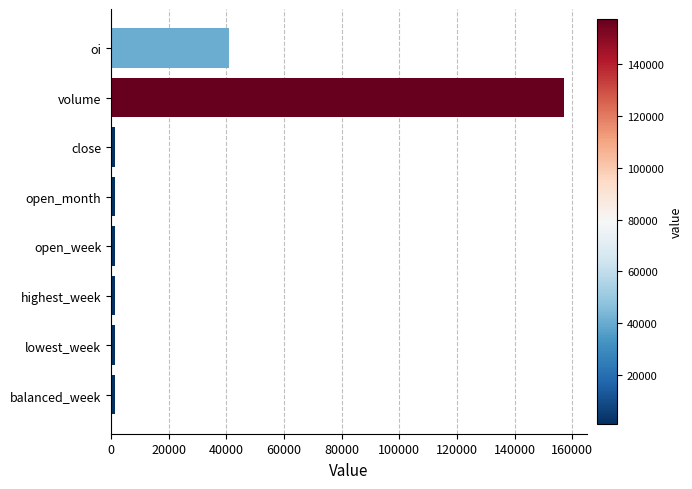

What is the label of the 3rd bar from the bottom?

highest_week